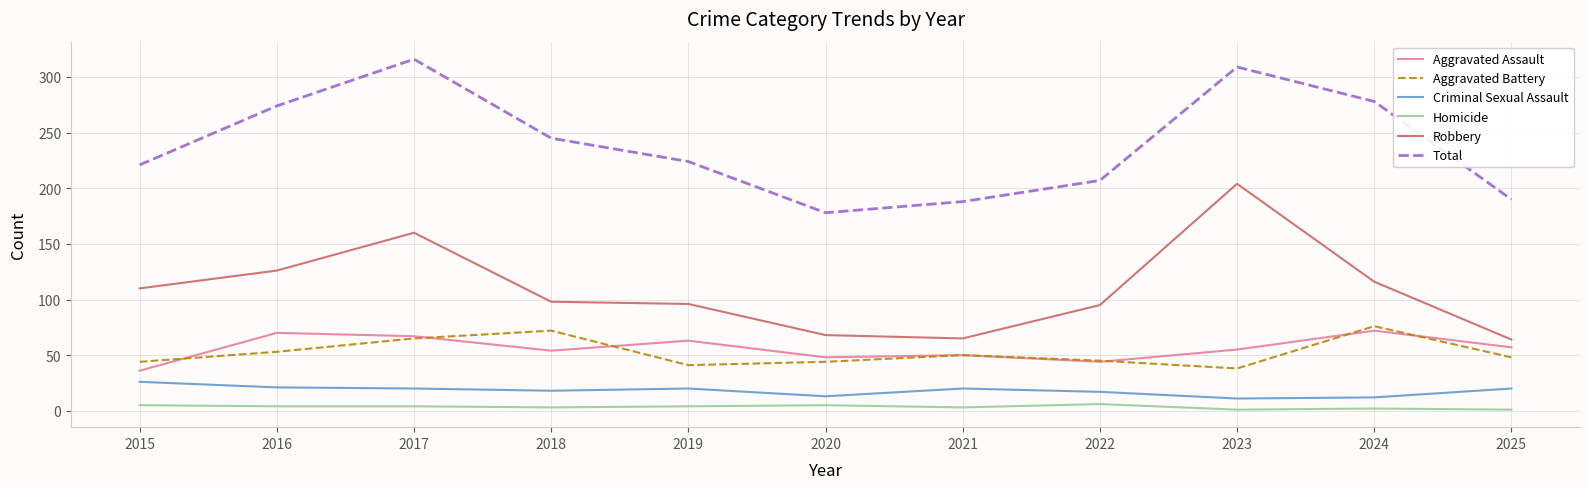

Is this an area chart (filled region under the line)?

No